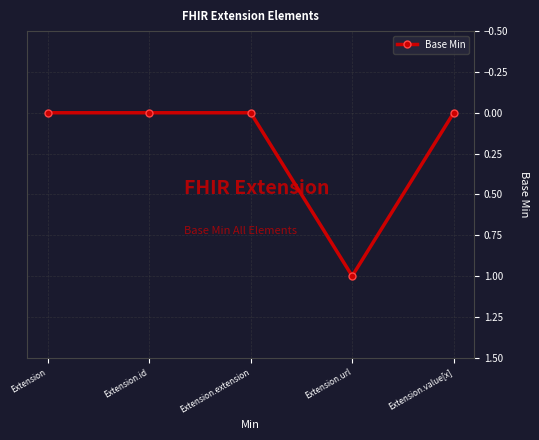

Does the chart have visible grid lines?

Yes